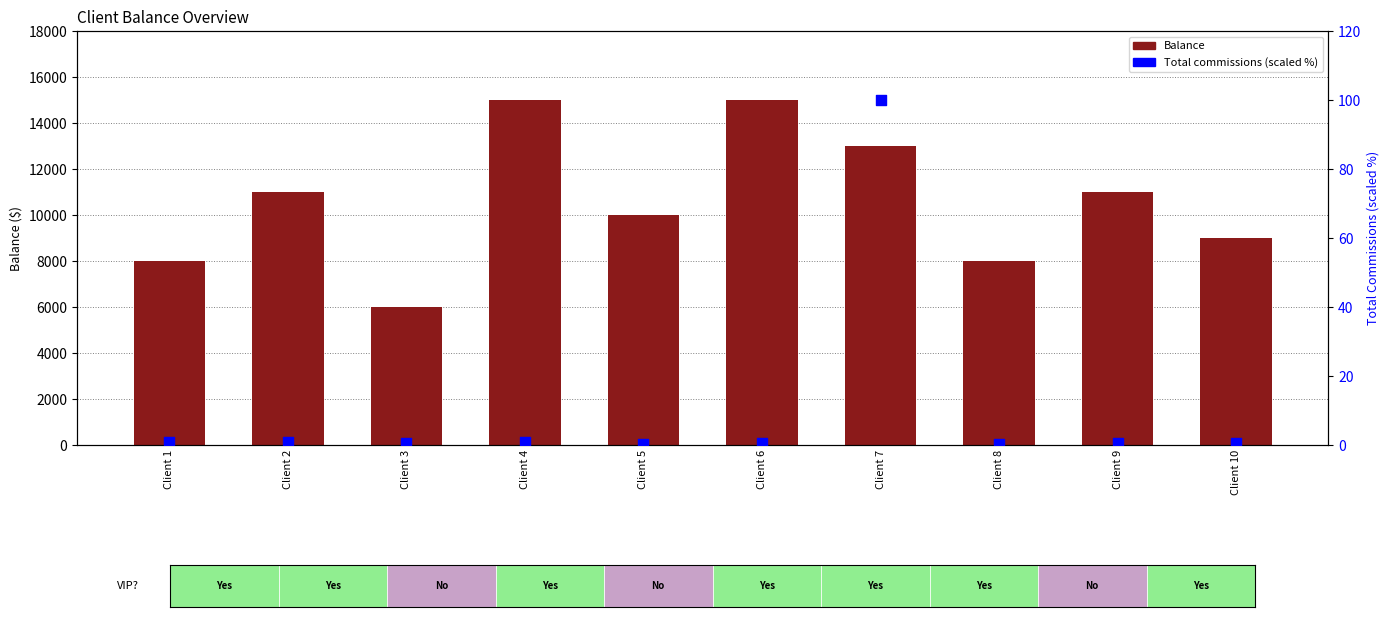

Is the value of Total commissions (scaled %) at Client 10 greater than the value of Balance at Client 3?

No